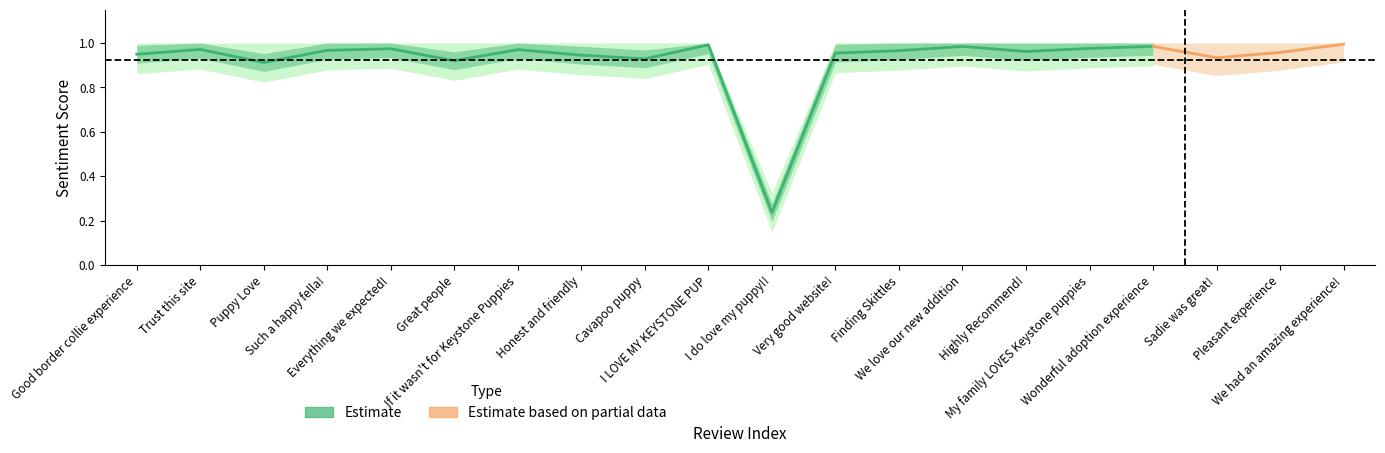

What is the smallest value displayed?

0.2